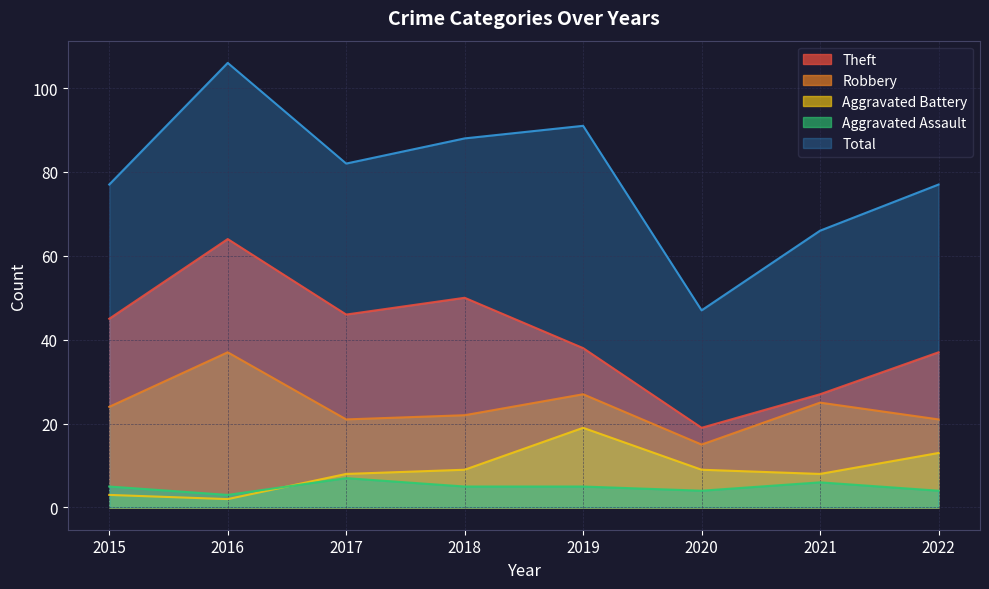

What is the sum of all Robbery values?

192